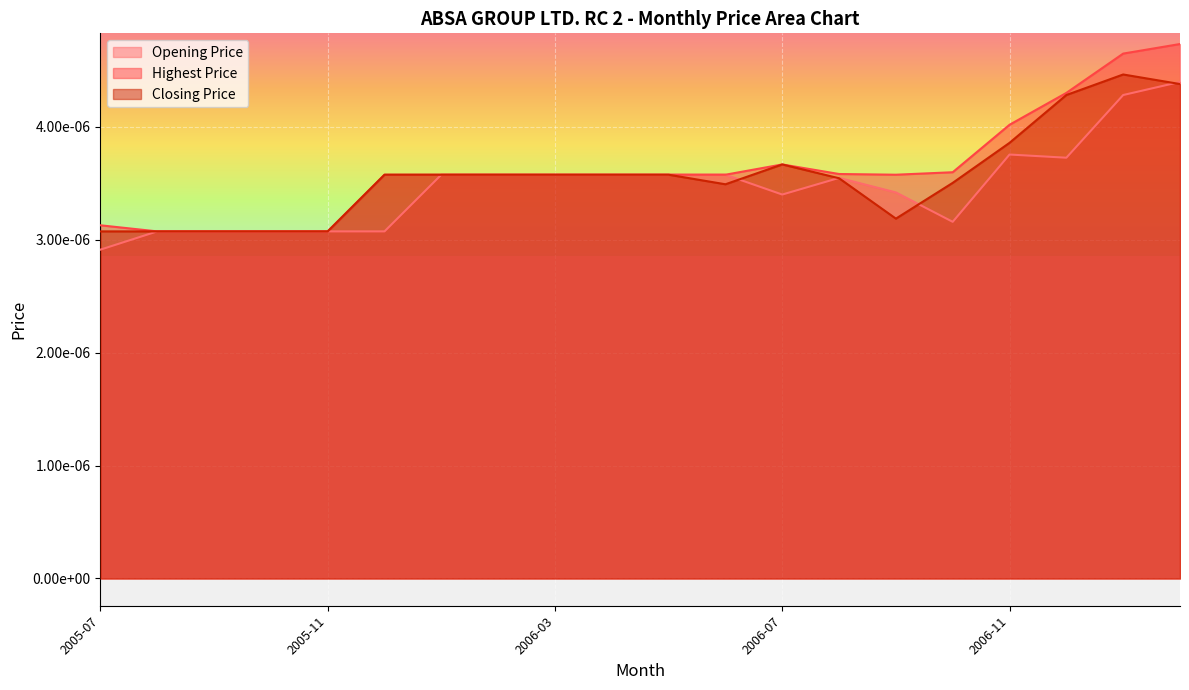

At which category does Closing Price reach its first local peak?

2006-07